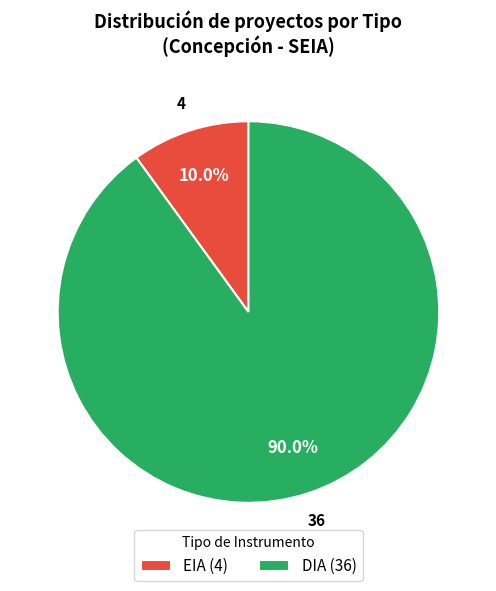

To the nearest percent, what is the average slice percentage?

50%